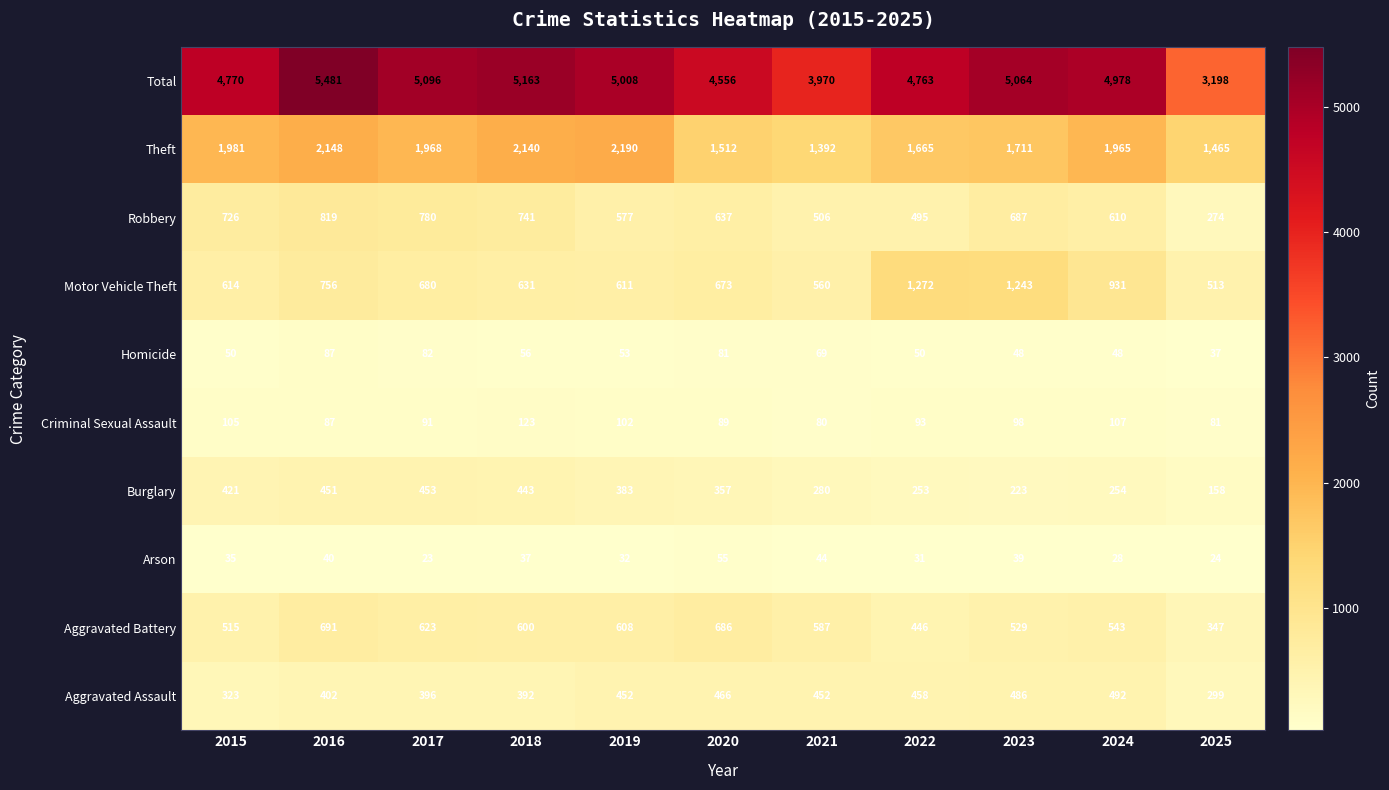

The Criminal Sexual Assault series shows 53 at 2024. True or false?

False